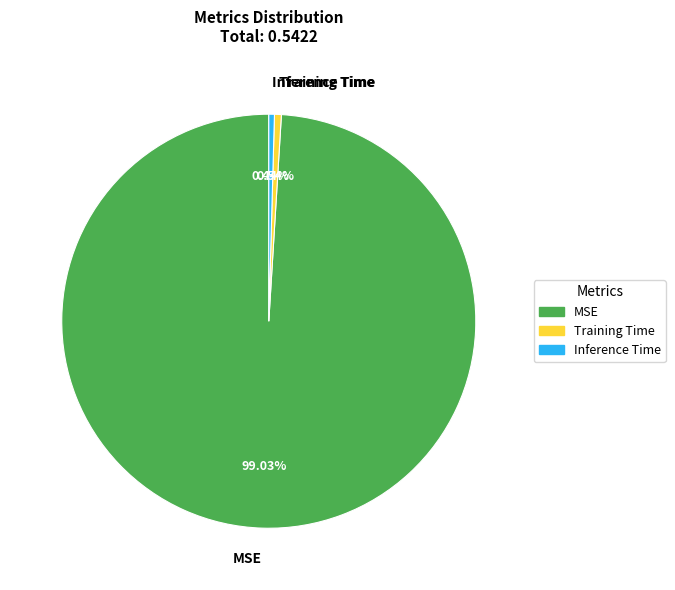

Does MSE represent more than half of the total?

Yes